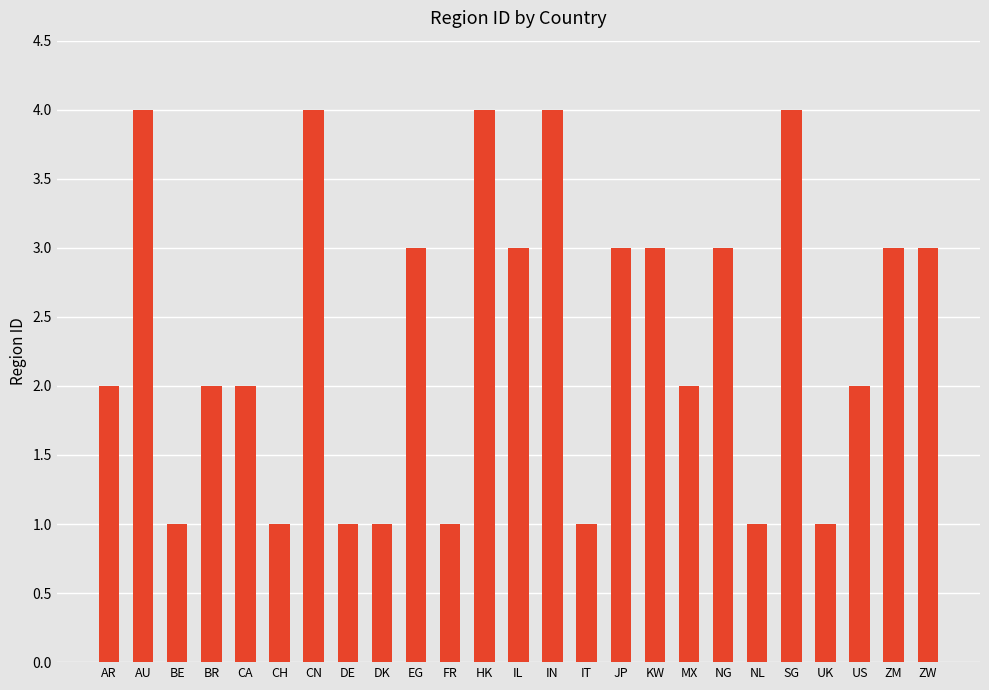

What is the sum of all values?

59